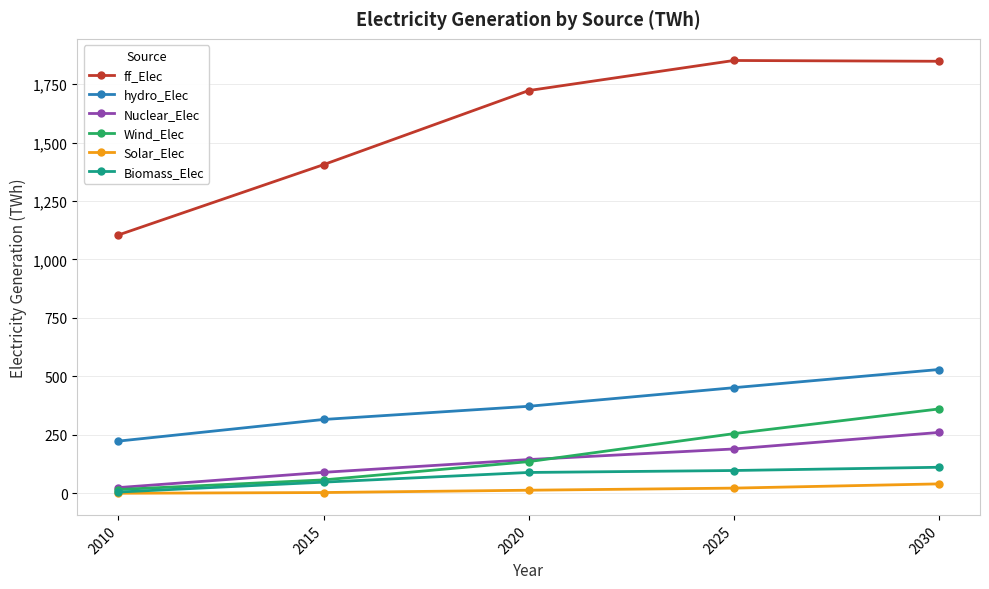

True or false: Nuclear_Elec has more than 1 points higher than both neighbors.

False